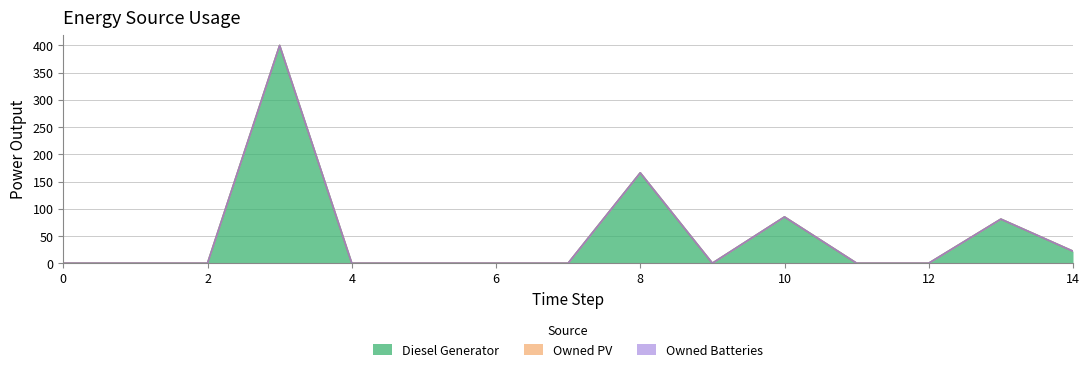

At which category is the sum across all series the highest?

3